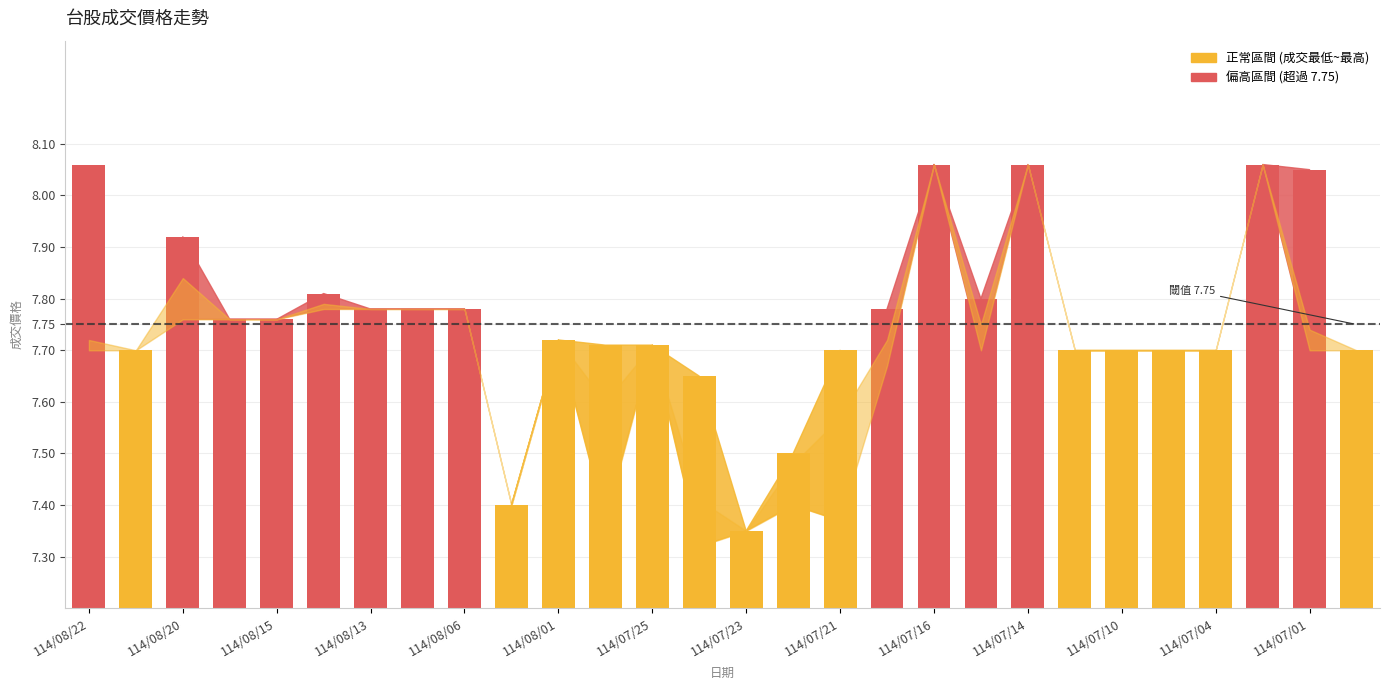

What is the difference between the maximum and minimum values?

0.7